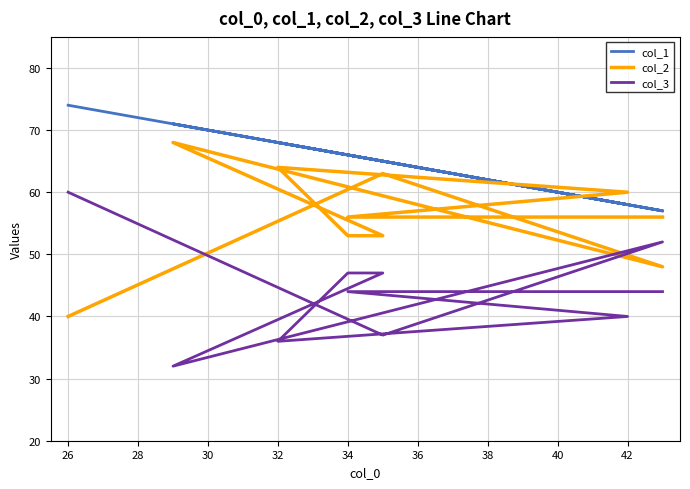

The value of col_1 at 34 is 65. True or false?

True